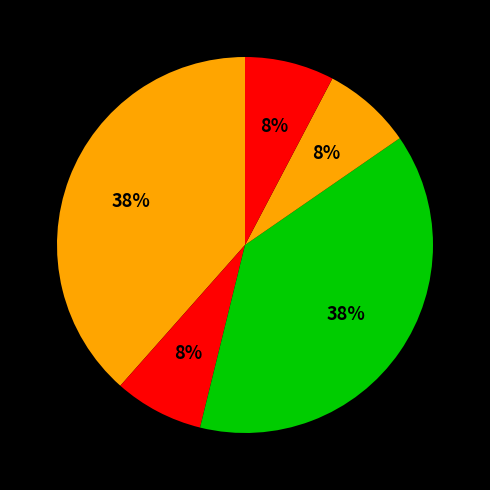

How many slices are in this pie chart?

5